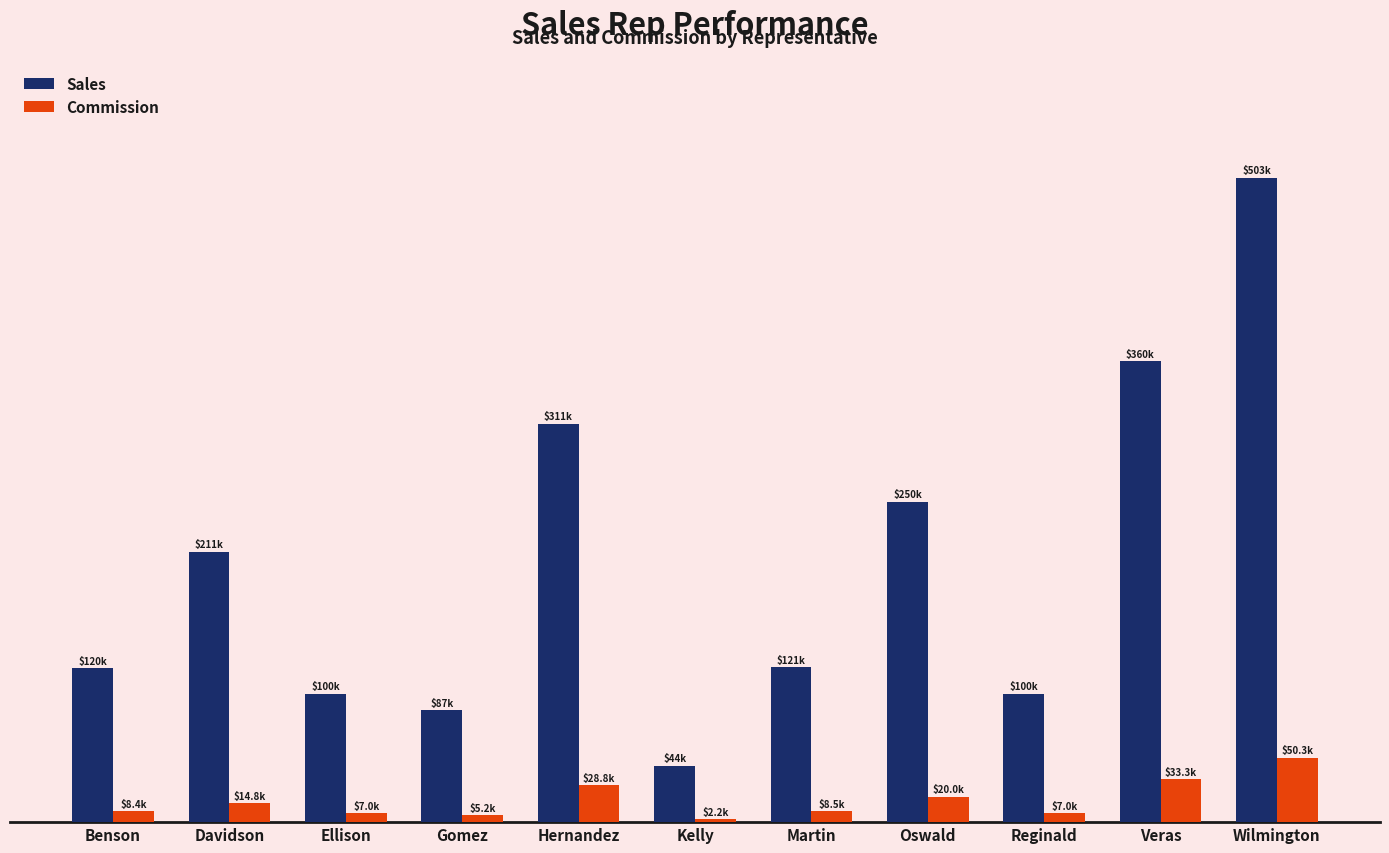

Reading left to right, transcribe all the data shown in this chart.

Sales: 120000.0	210921.0	100000.0	87401.0	310983.0	43902.0	121021.0	250000.0	100000.0	359832.0	502983.0
Commission: 8400.0	14764.5	7000.0	5244.1	28765.9	2195.1	8471.5	20000.0	7000.0	33284.5	50298.3